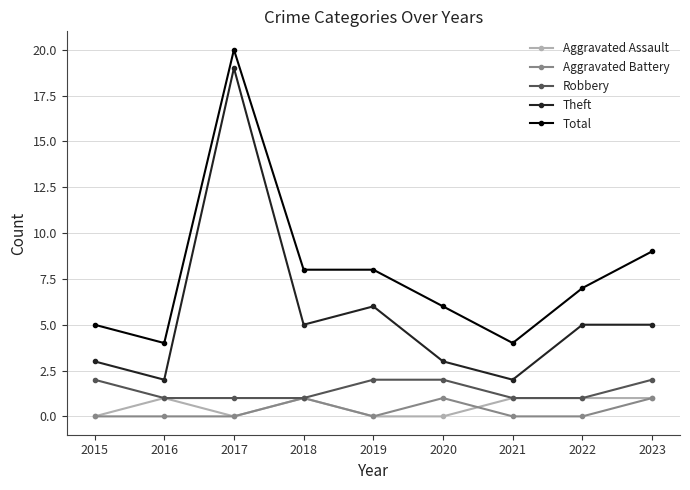

Where is Total nearest to the value 12?

2023